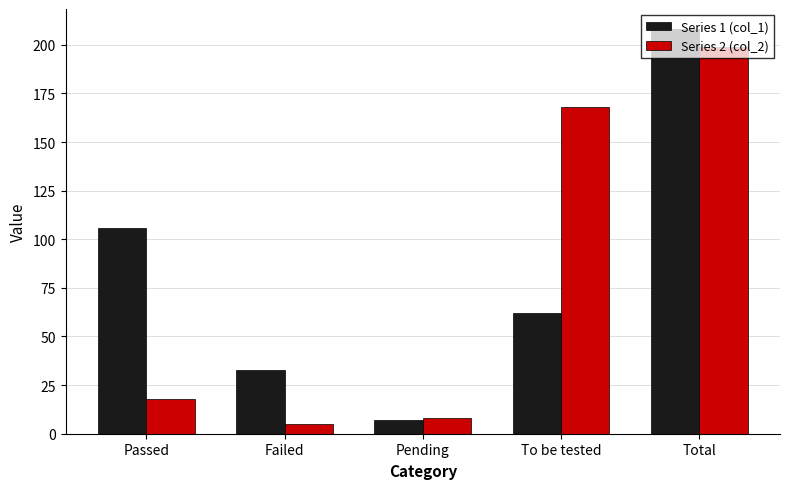

What is the difference between the maximum and minimum values in the Series 1 (col_1) series?

201